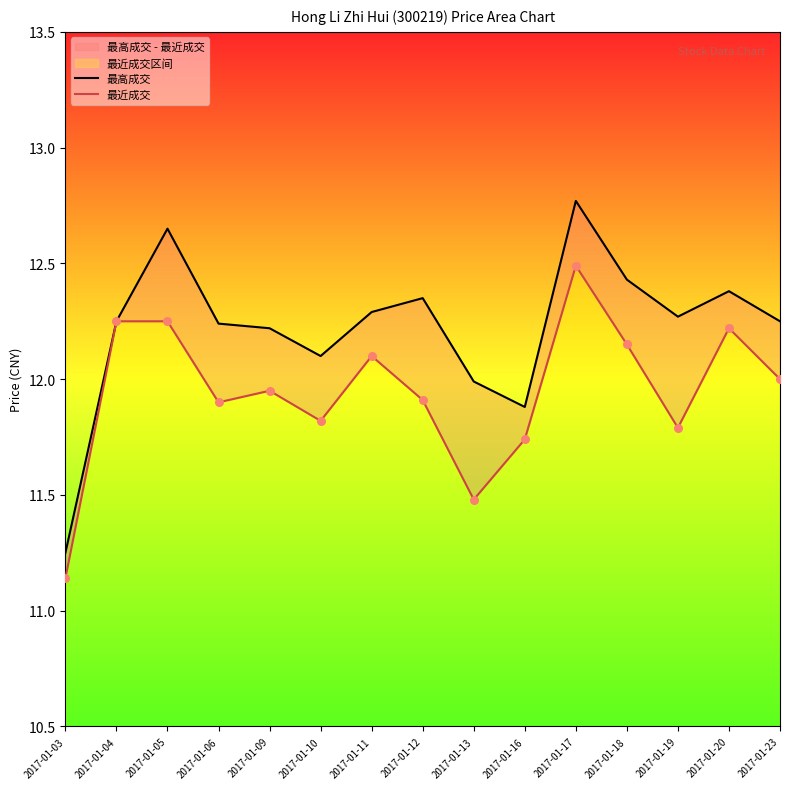

Is the value of 最高成交 at 2017-01-18 greater than the value of 最近成交 at 2017-01-16?

Yes